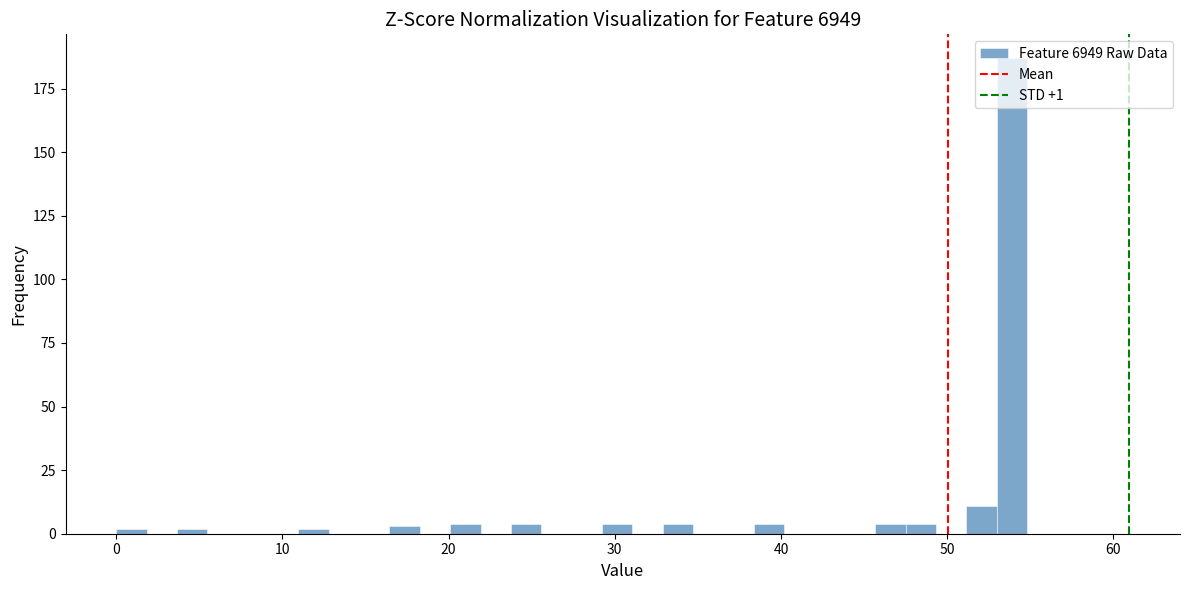

Read against the x-axis, roughly where is the centre of the tallest bar?

54